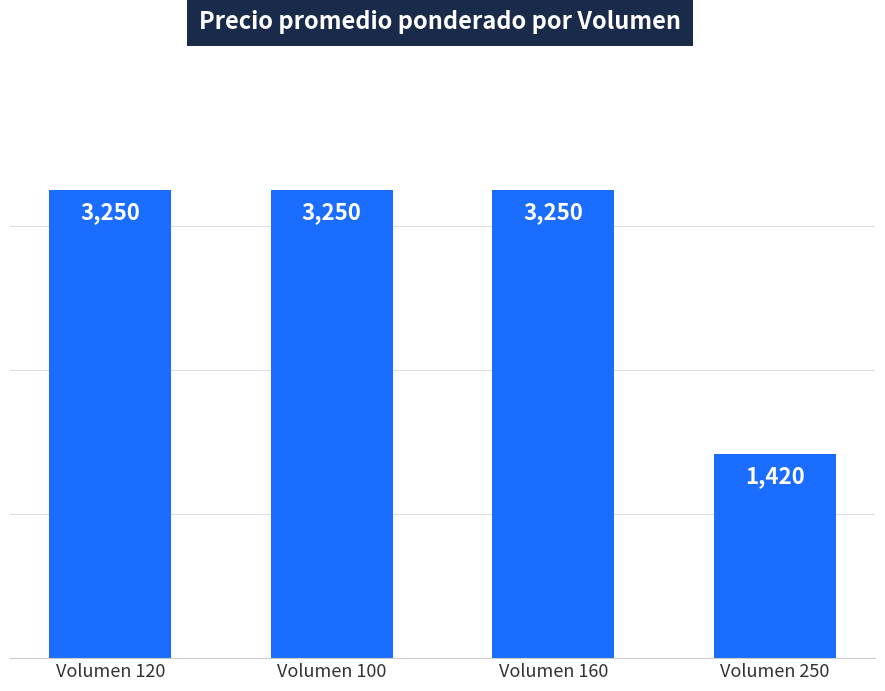

What is the value of the 3rd bar from the left?

3250